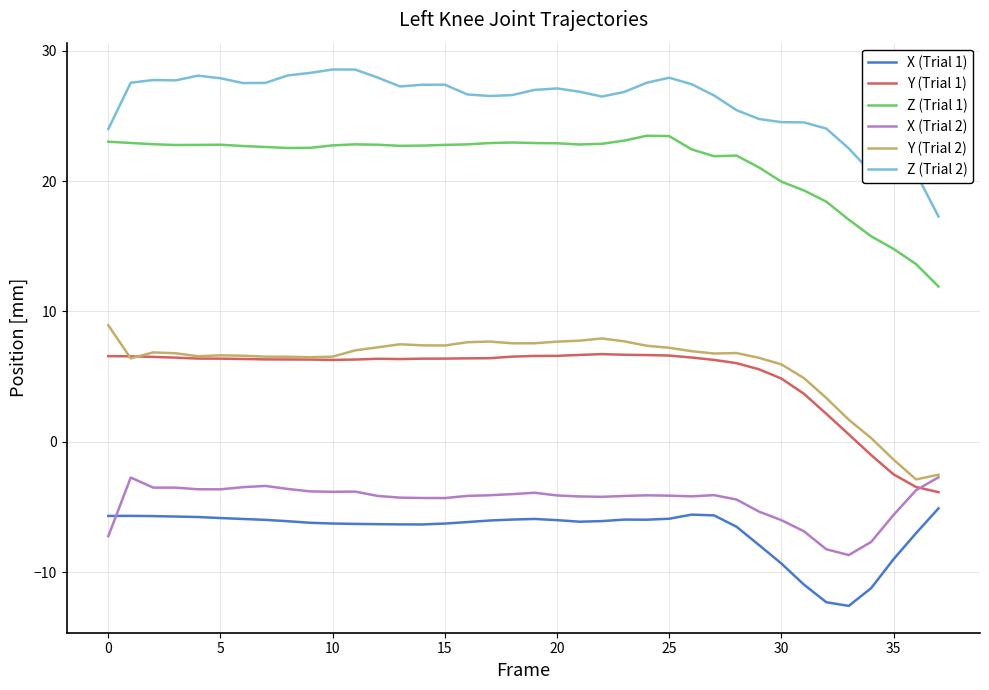

True or false: Y (Trial 1) and Z (Trial 2) cross at least once.

False